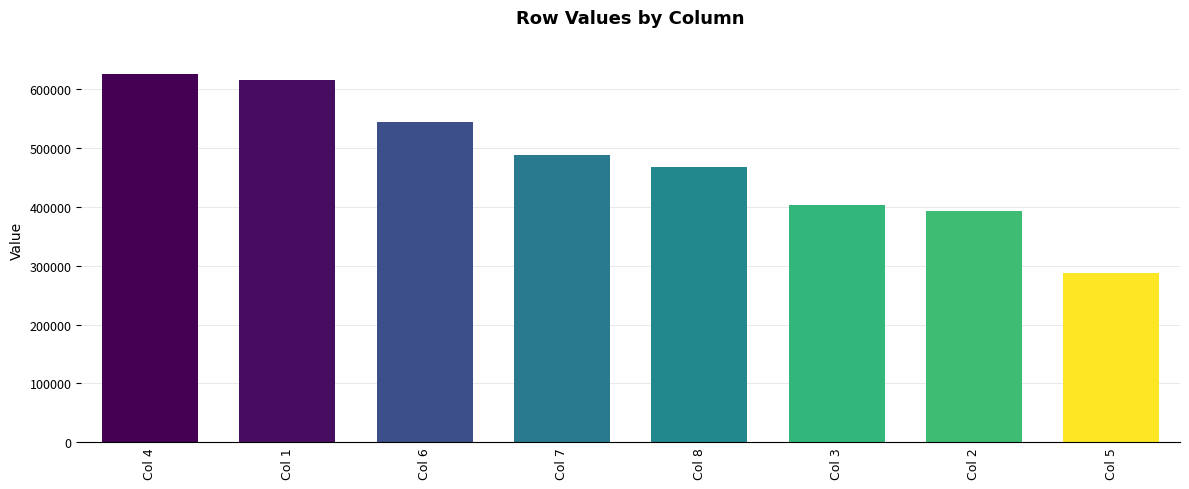

What is the maximum value shown in the chart?

626189.1